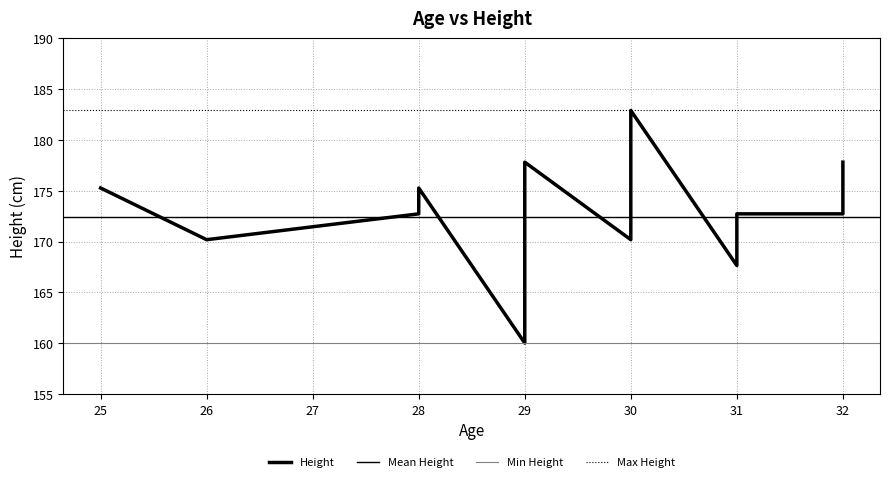

True or false: the data shows 50.7 at 30.

False